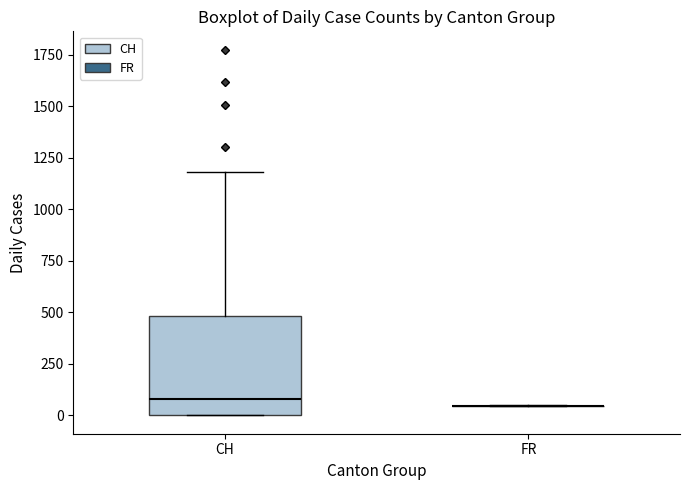

Reading left to right, transcribe this box plot: for each box, give where its median line is, the range the box spans, and where its two whiskers end, as read against the y-axis. The values are not printed on the chart, so give them approximately, as read against the axis.

CH: median 100, box 0 to 500, whiskers 0 to 1200
FR: box collapsed to a line at 50, whiskers 50 to 50